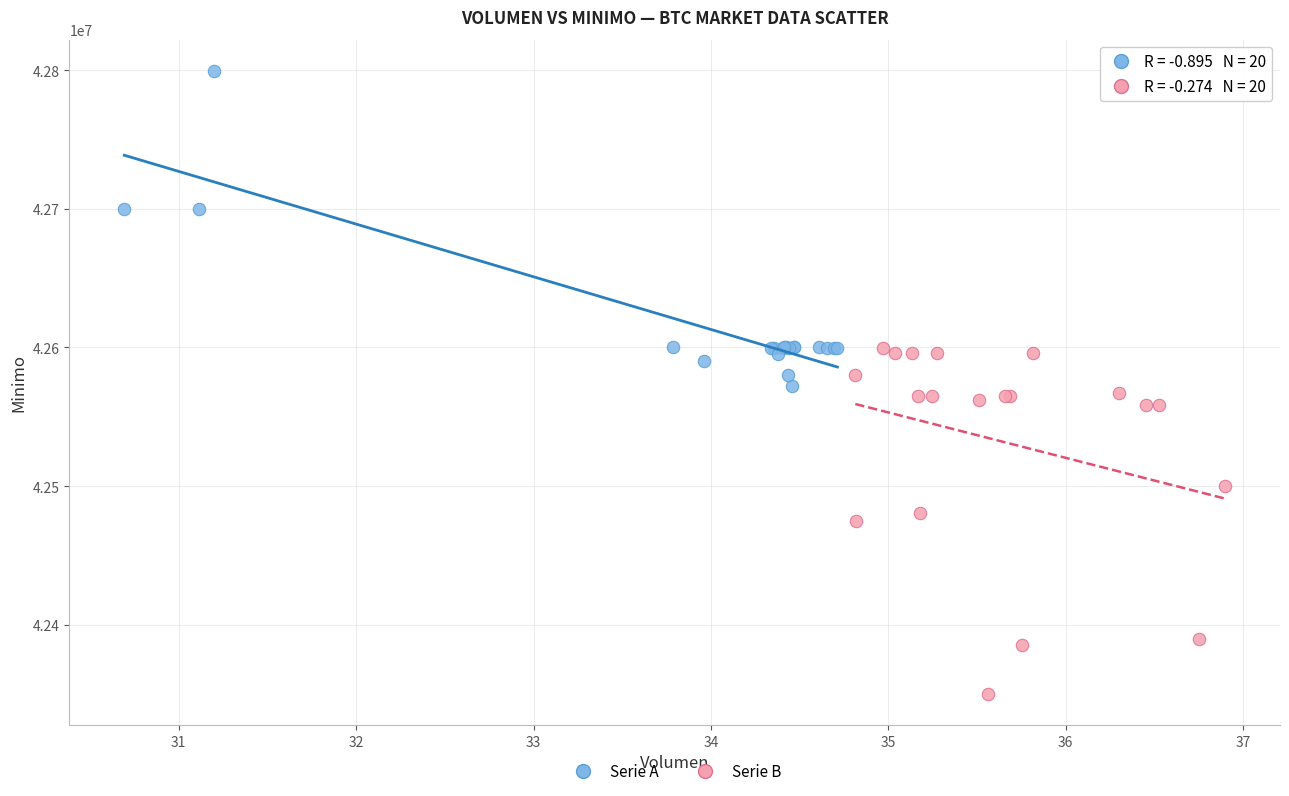

Which series contains the lowest Y value?

Serie B